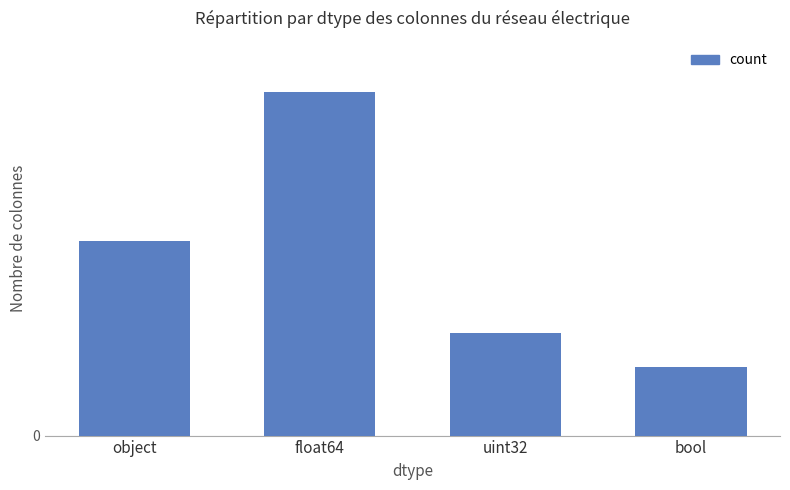

What is the minimum value shown in the chart?

6